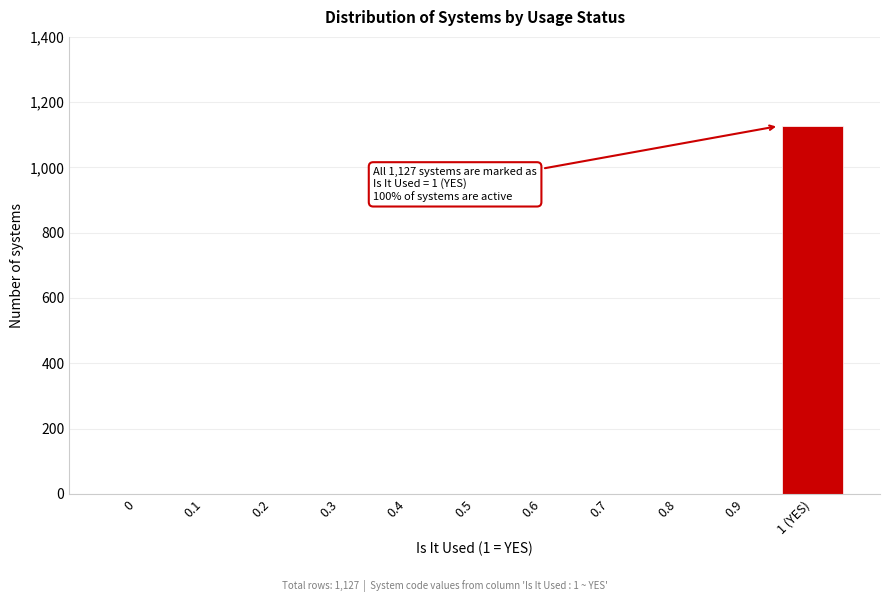

Reading left to right, what are all the values shown in this chart?

0=0	0.1=0	0.2=0	0.3=0	0.4=0	0.5=0	0.6=0	0.7=0	0.8=0	0.9=0	1 (YES)=1127